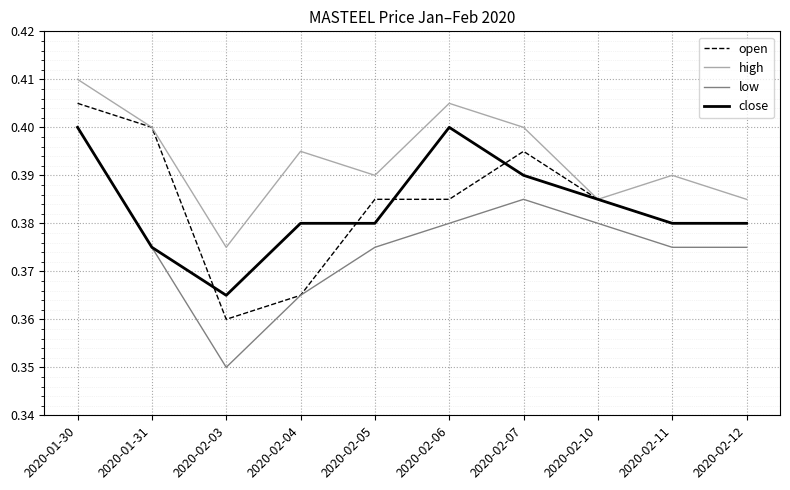

What is the sum of all low values?

3.8